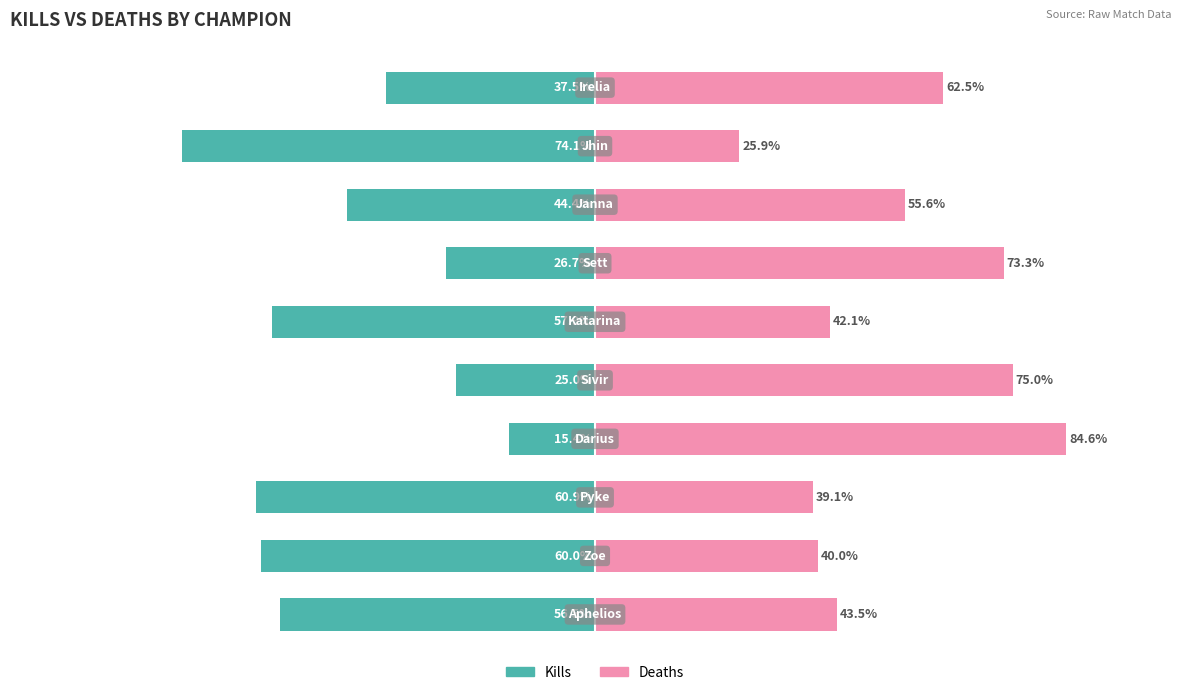

What is the value of the Deaths bar at the 3rd from the left?

39.1